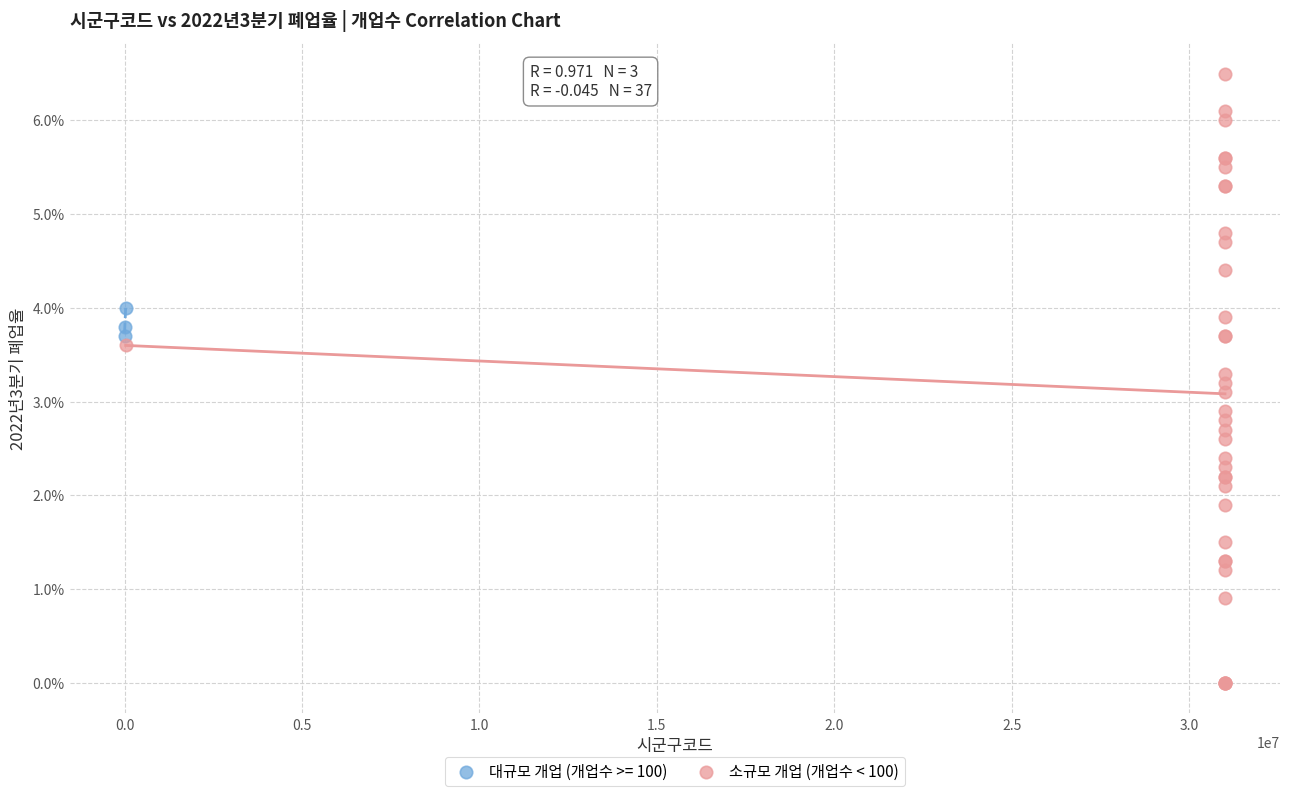

Which series contains the lowest Y value?

소규모 개업 (개업수 < 100)